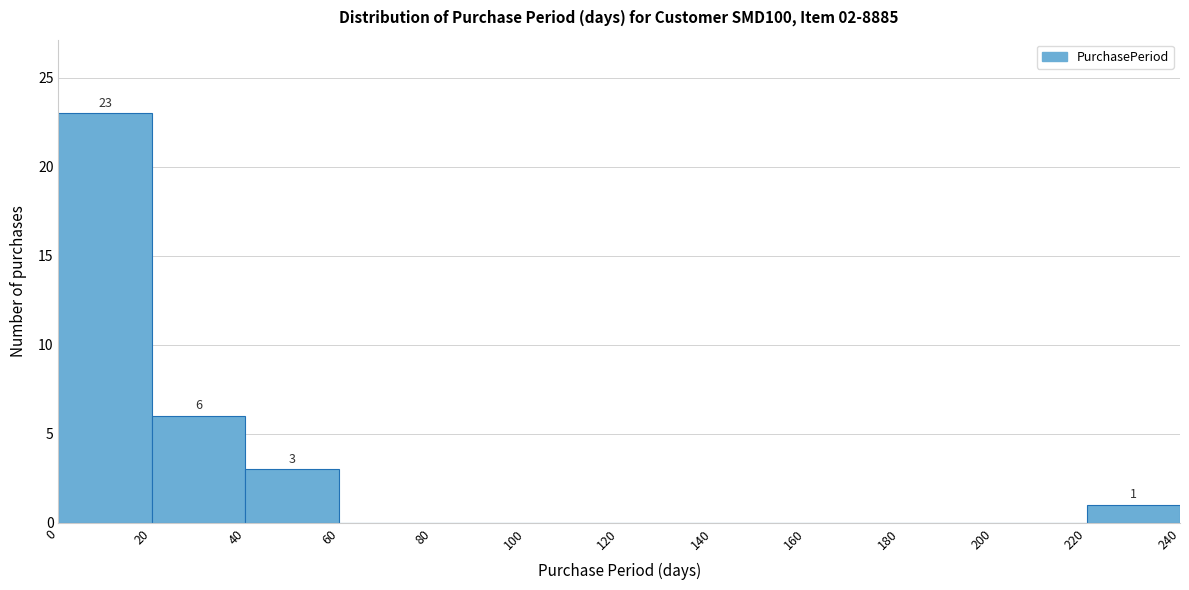

Which range on the x-axis has the tallest bar?

0 to 20